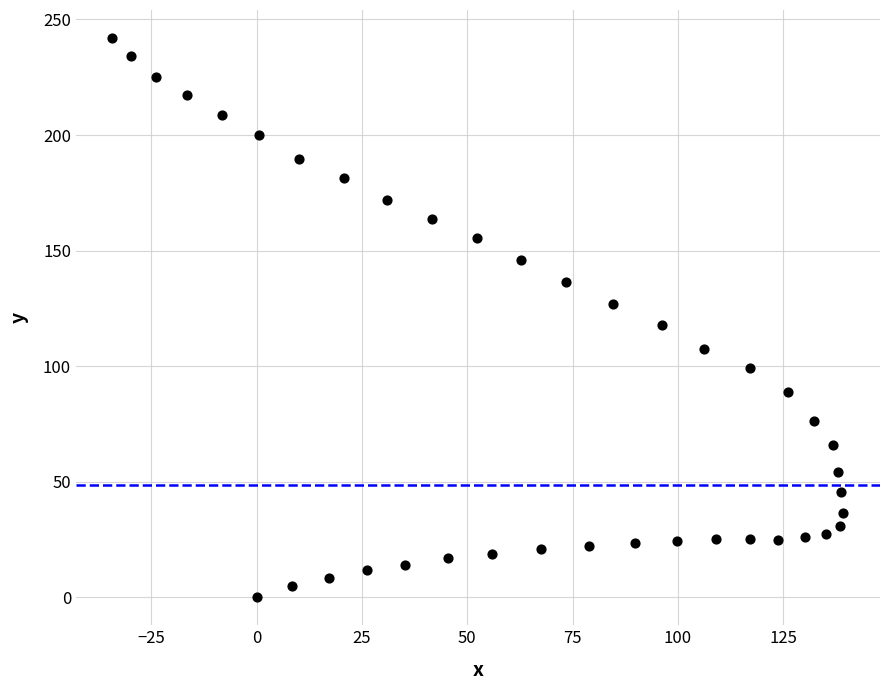

What is the range of X values (max minus min)?

173.5